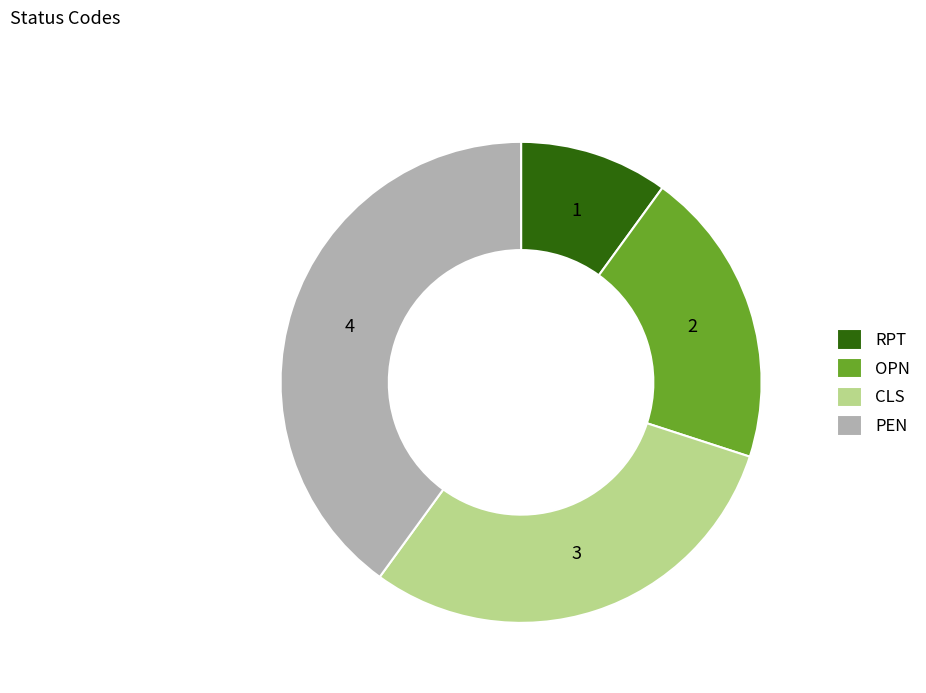

How many slices are in this pie chart?

4